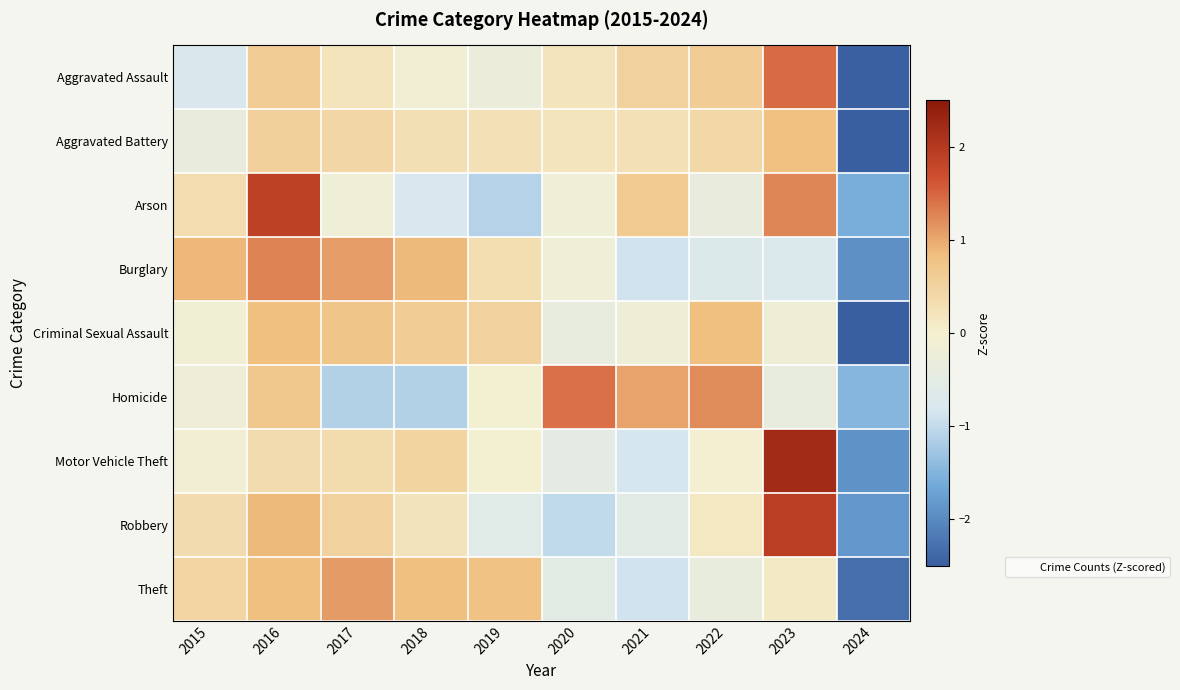

Which series has the widest spread of values?

Motor Vehicle Theft